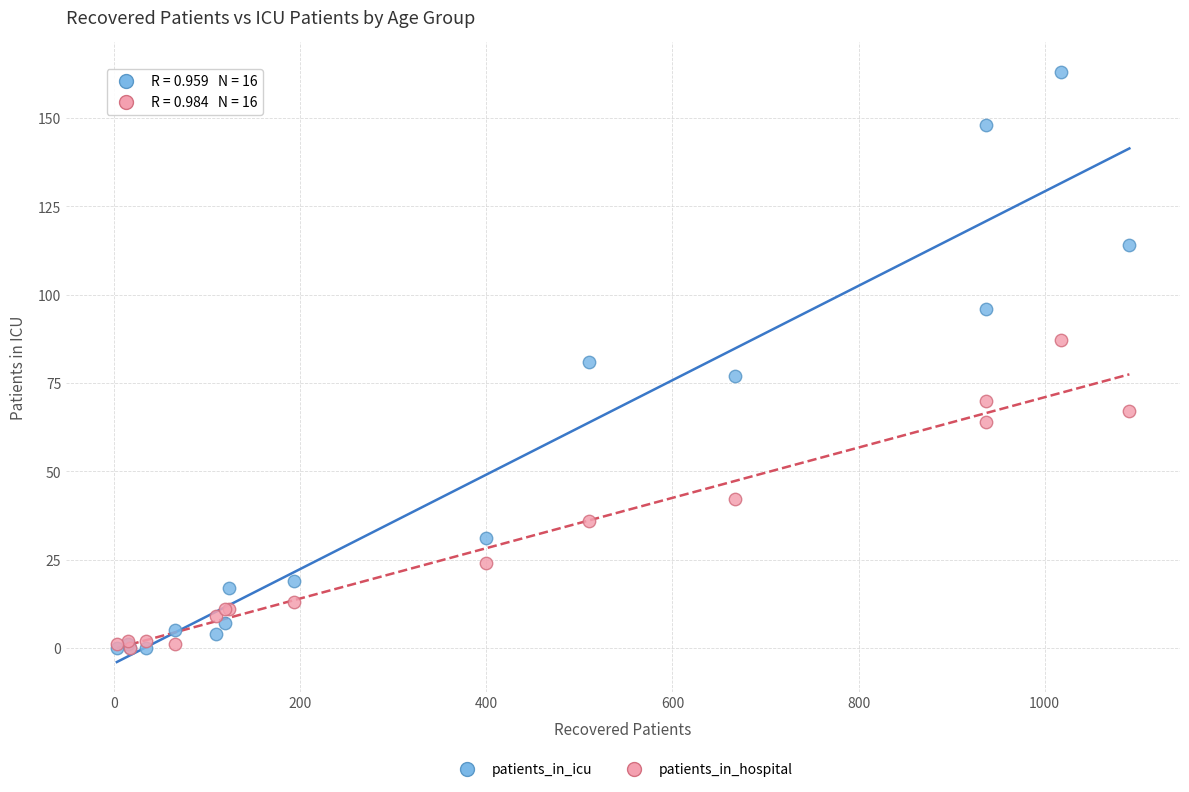

What are all the series names shown in the legend?

patients_in_icu, patients_in_hospital